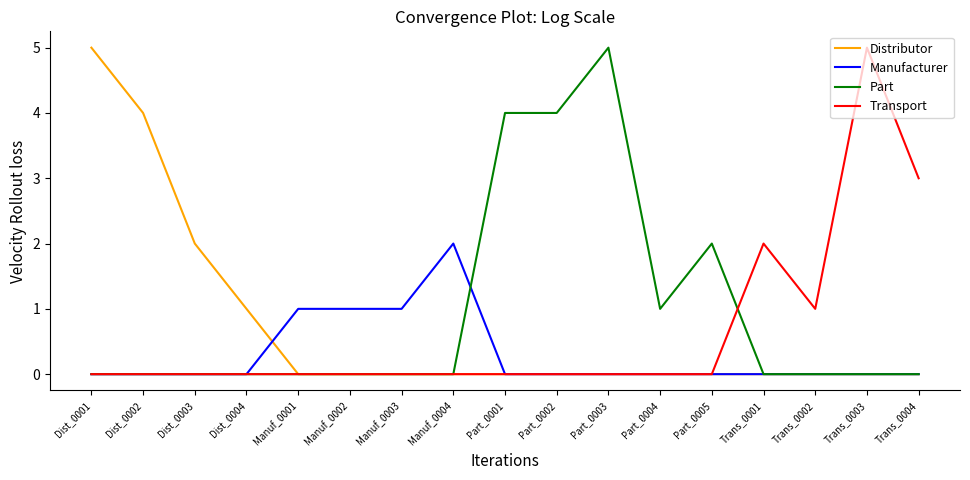

What is the maximum value shown in the chart?

5